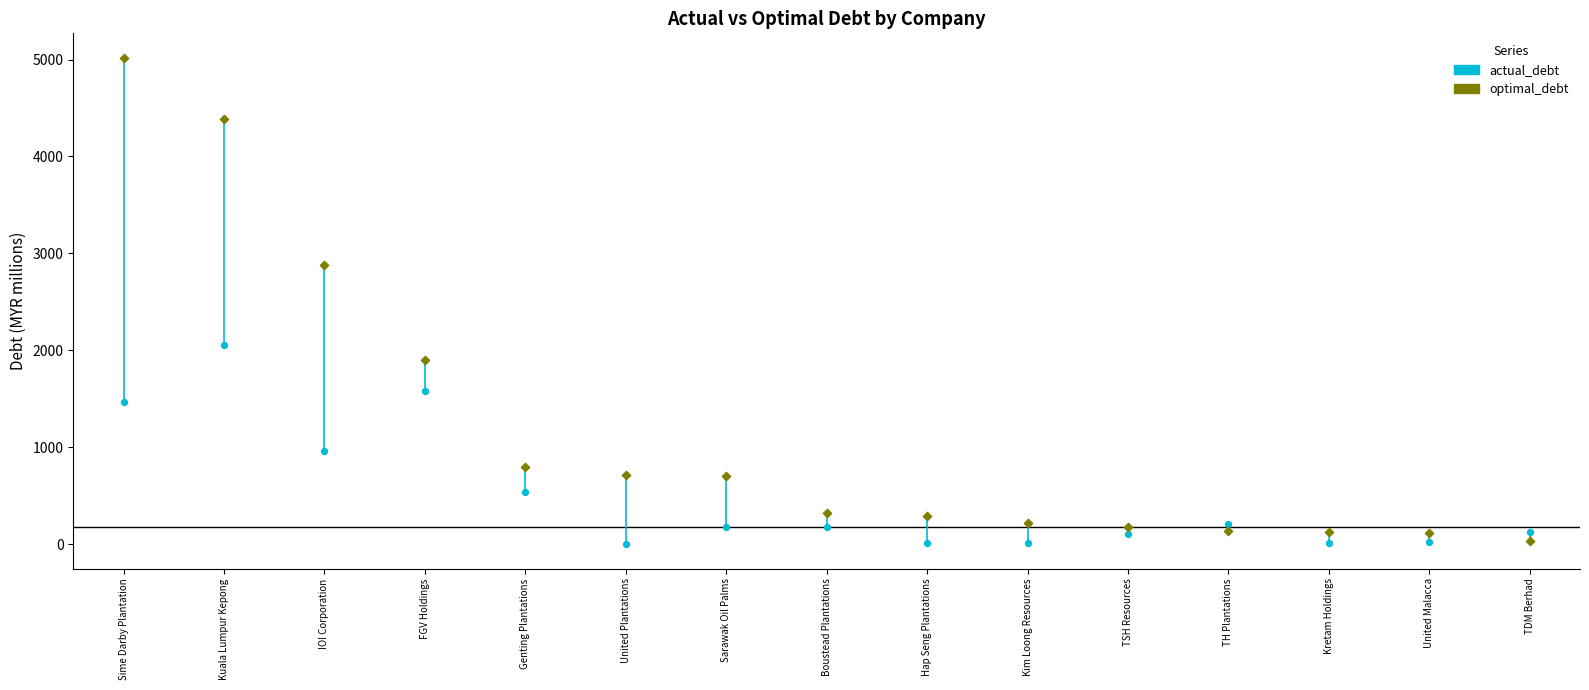

What are all the series names shown in the legend?

actual_debt, optimal_debt